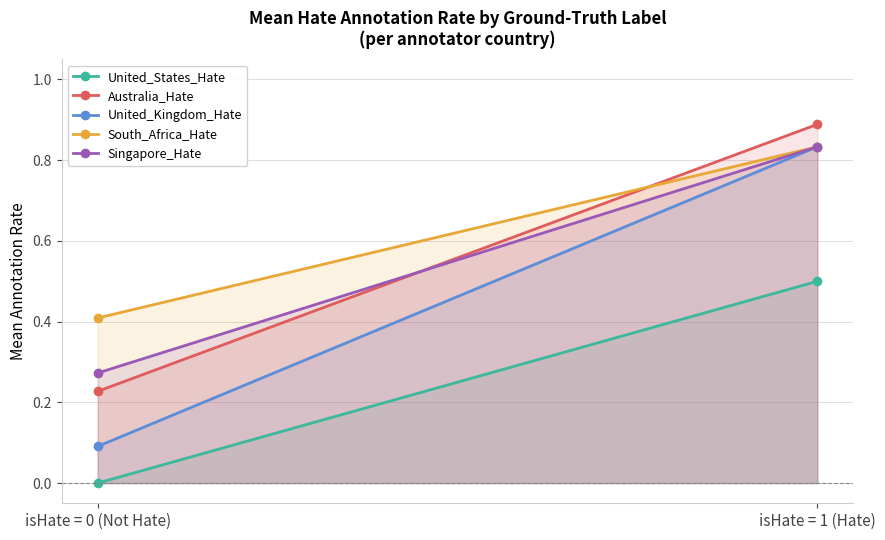

Which series has the largest total across all categories?

South_Africa_Hate